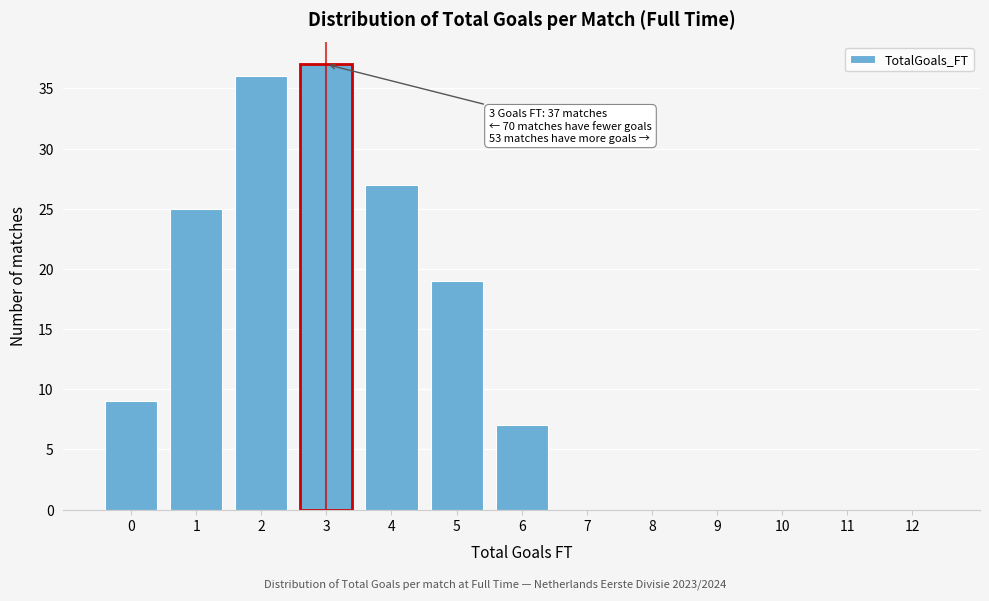

Reading left to right, transcribe all the data shown in this chart.

0=9	1=25	2=36	3=37	4=27	5=19	6=7	7=0	8=0	9=0	10=0	11=0	12=0